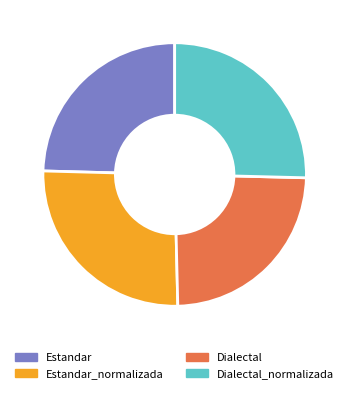

Is there any slice that represents more than half of the pie?

No